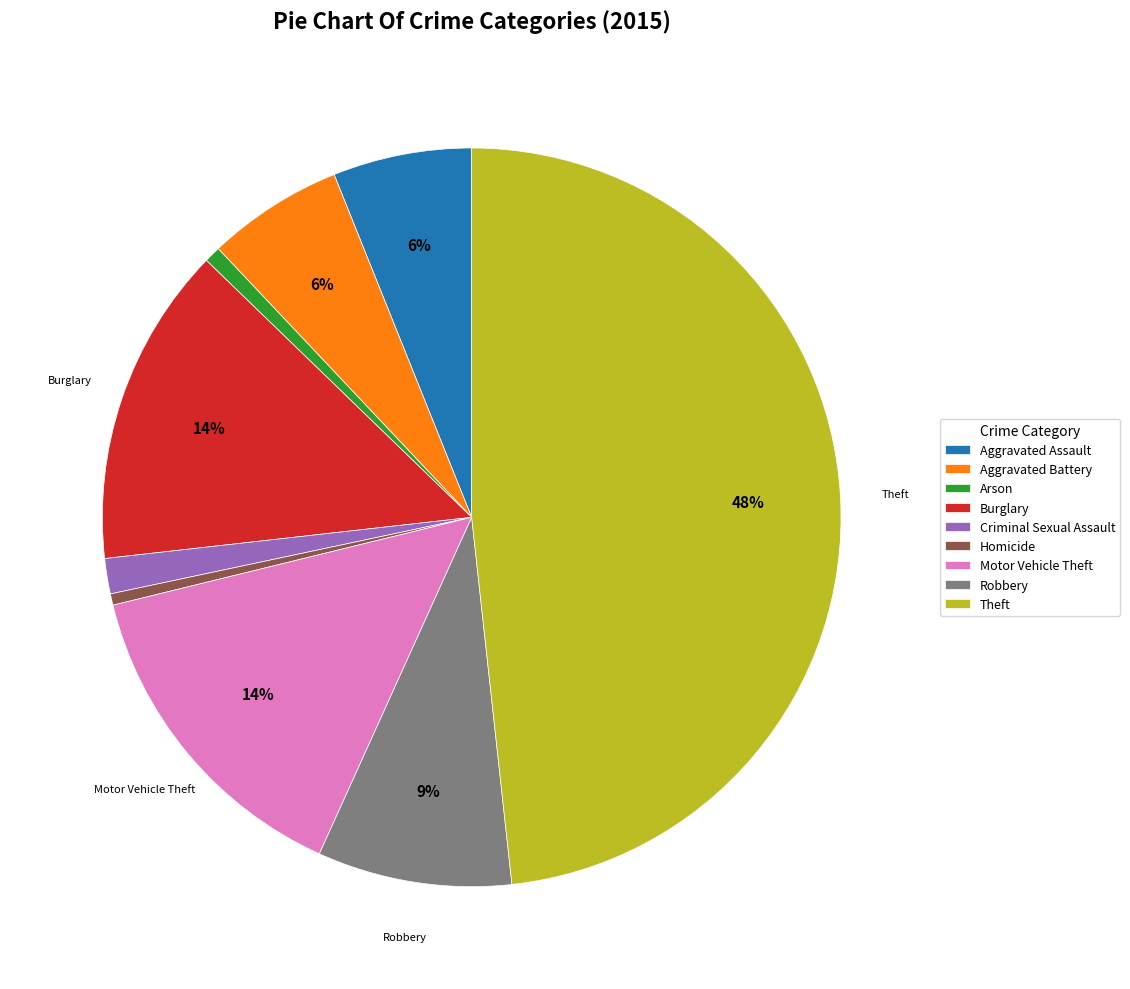

To the nearest percent, what is the combined percentage of Burglary and Aggravated Battery?

20%